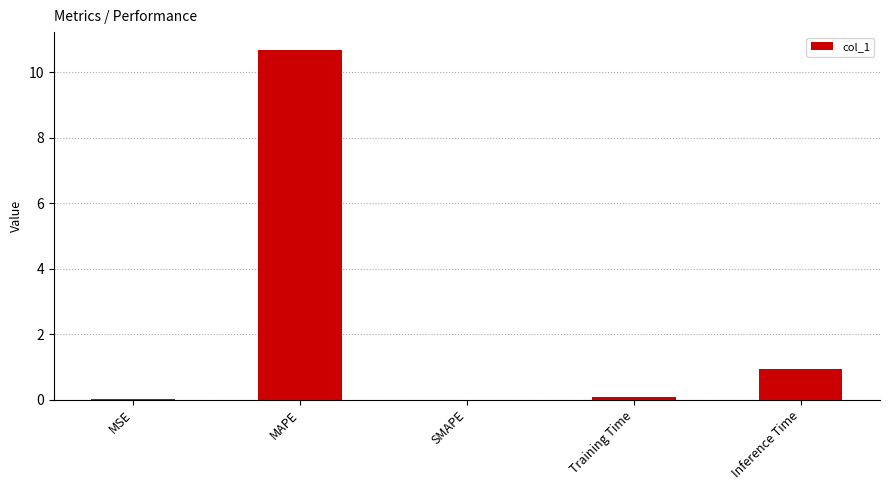

Between MAPE and MSE, which is larger?

MAPE